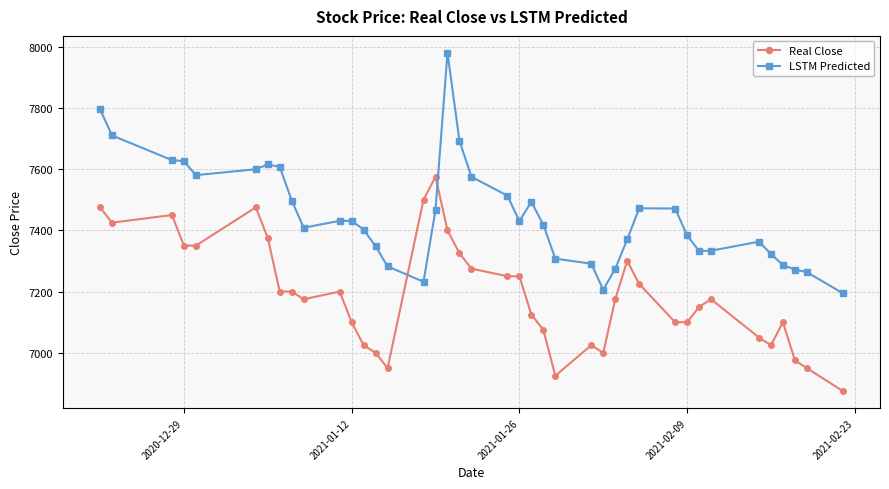

Which series has the widest spread of values?

LSTM Predicted